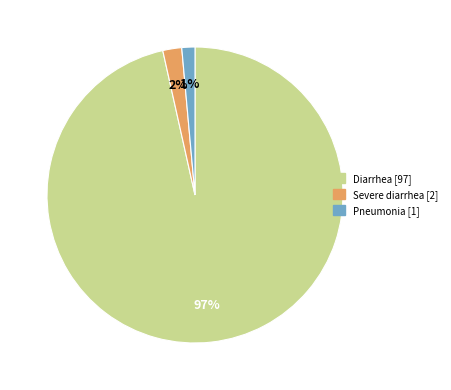

To the nearest percent, what is the combined percentage of Severe diarrhea and Pneumonia?

3%